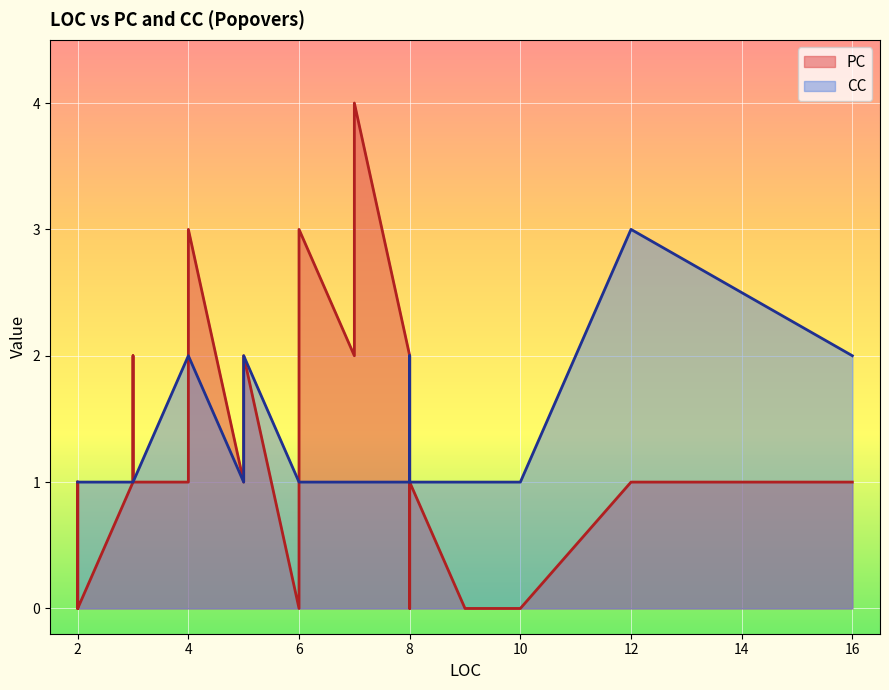

True or false: CC and PC intersect in this chart.

True